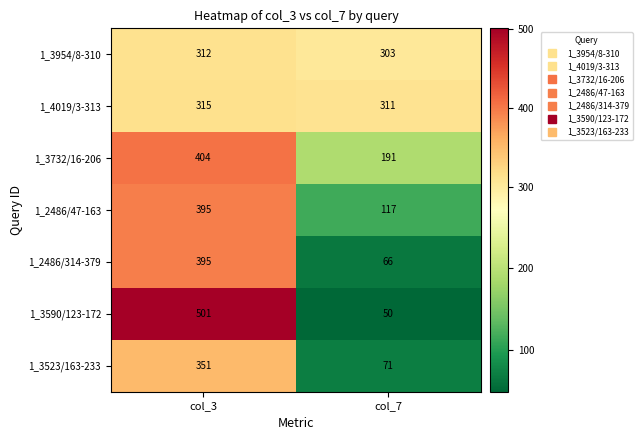

What is the minimum value shown in the chart?

50